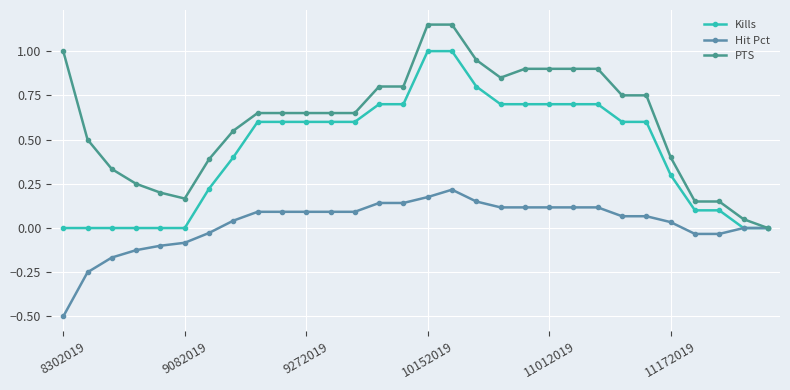

True or false: Hit Pct and PTS intersect in this chart.

False